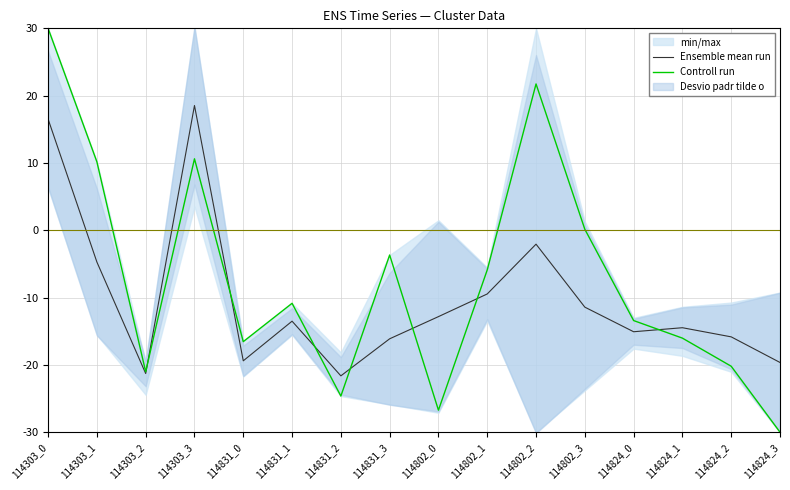

True or false: Ensemble mean run has more than 1 points higher than both neighbors.

True